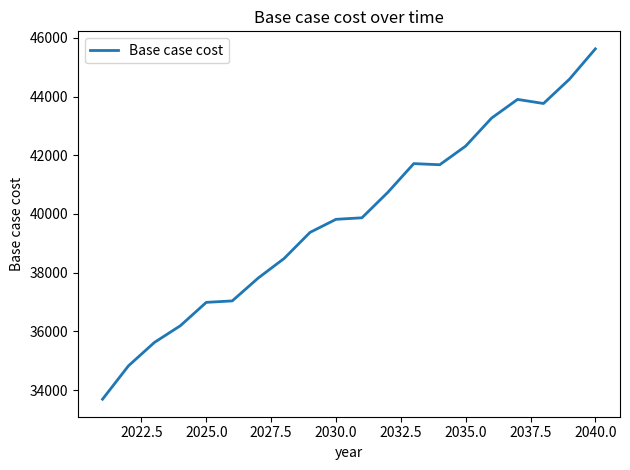

What is the maximum value shown in the chart?

45626.6